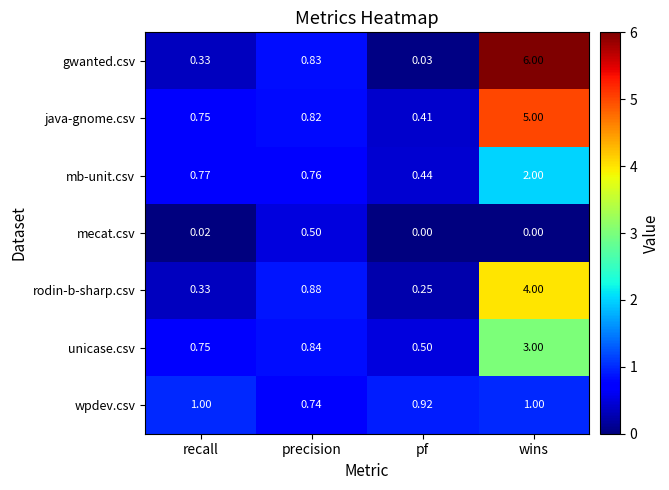

Which series has the largest range (max minus min)?

gwanted.csv